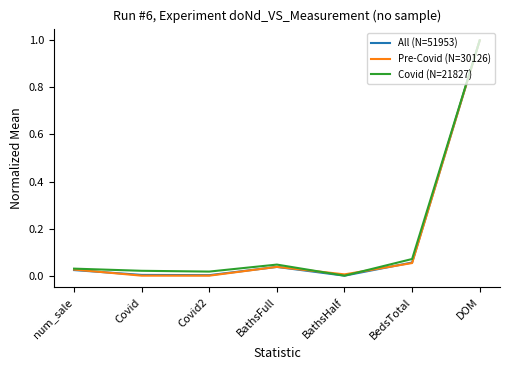

What is the sum of all Pre-Covid (N=30126) values?

1.1